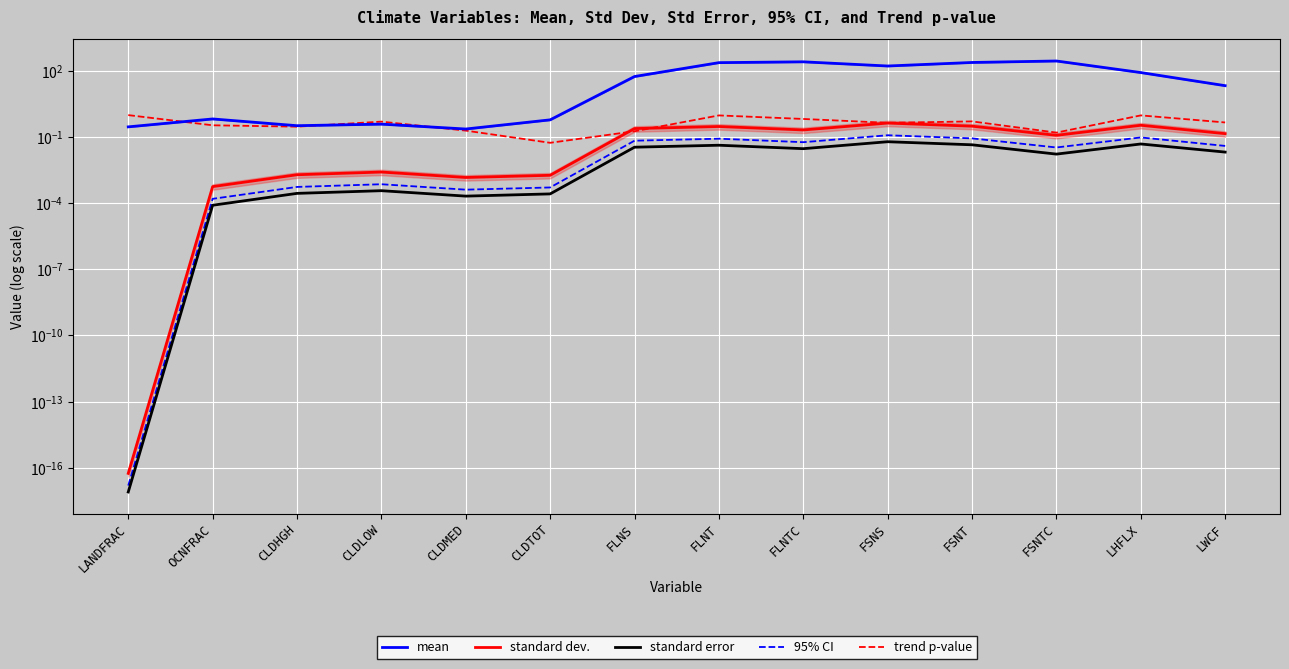

Which series changed the most between CLDMED and FLNTC?

mean